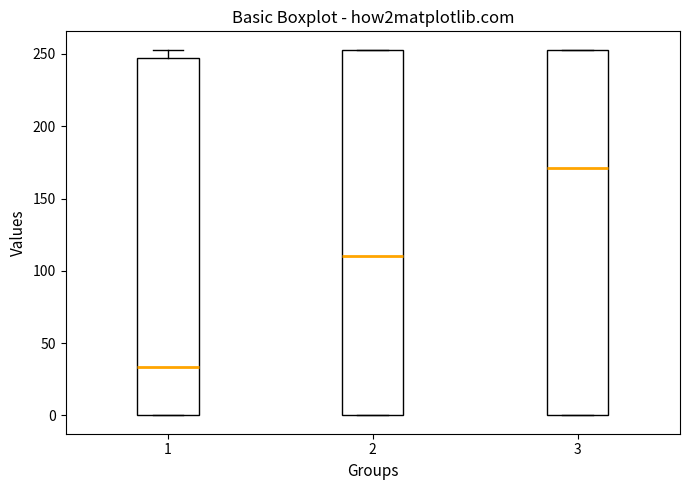

Where does the median line of the box at x = 3 sit on the y-axis? The values are not printed on the chart, so give them approximately, as read against the axis.

170